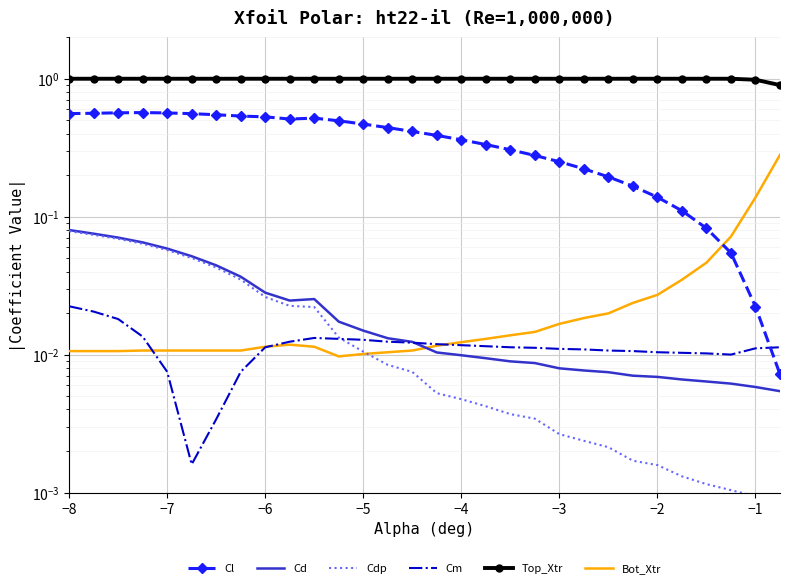

How many distinct data groups are displayed?

6